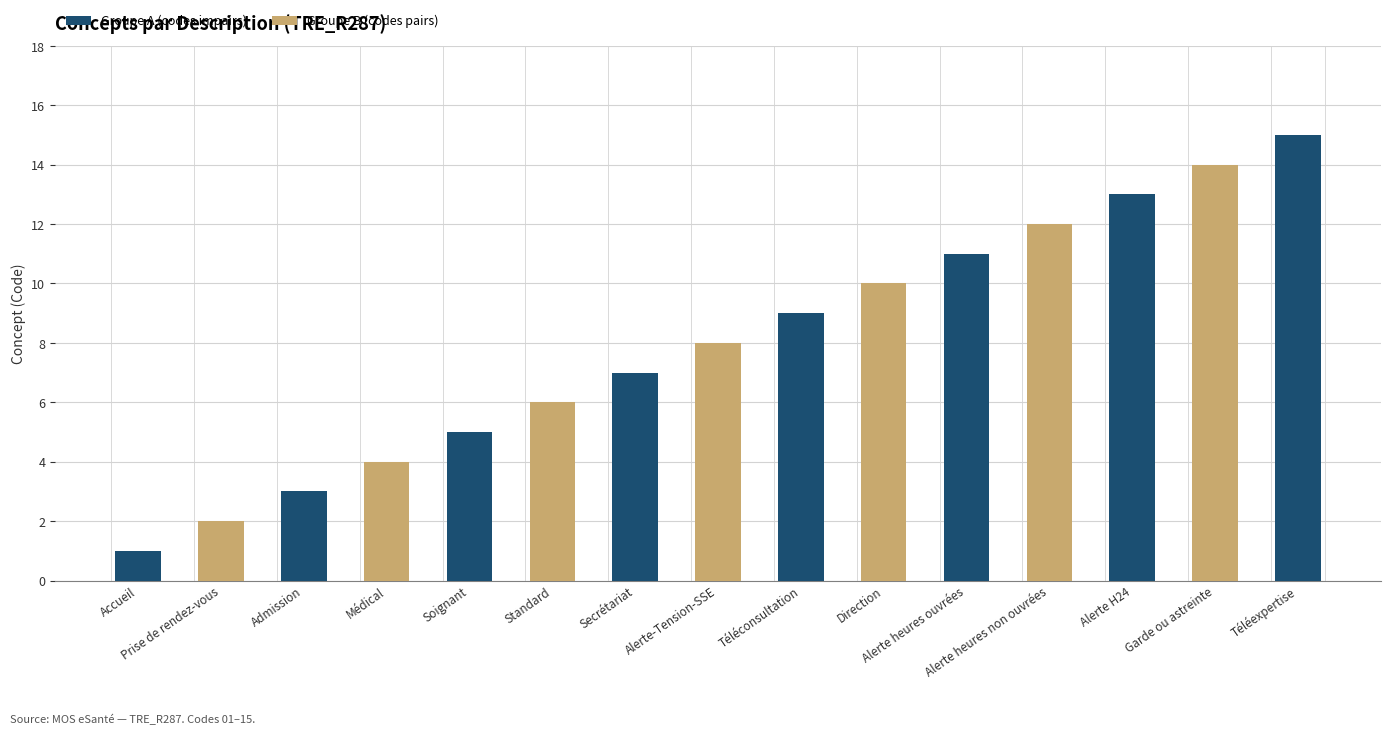

True or false: Groupe B (codes pairs) has a value of 0 at Téléexpertise.

True